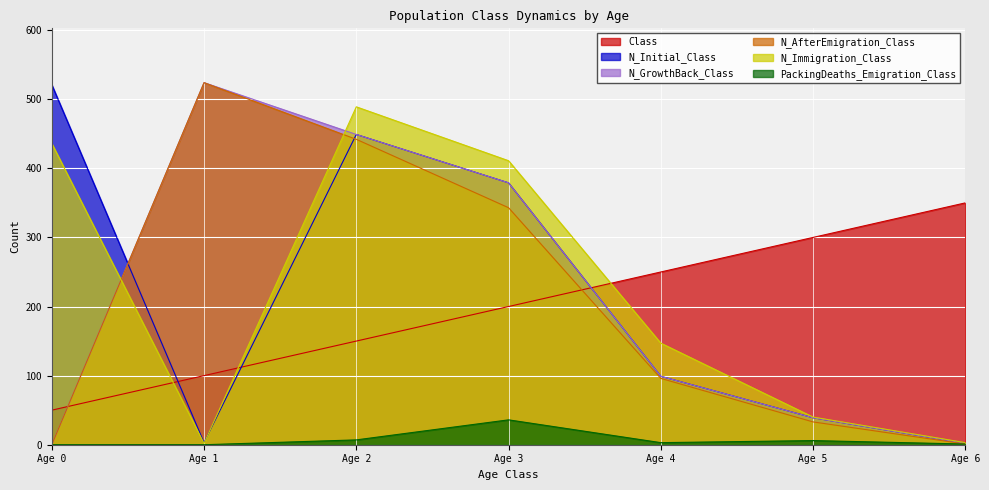

What is the value of the Class point at the 2nd from the left?

100